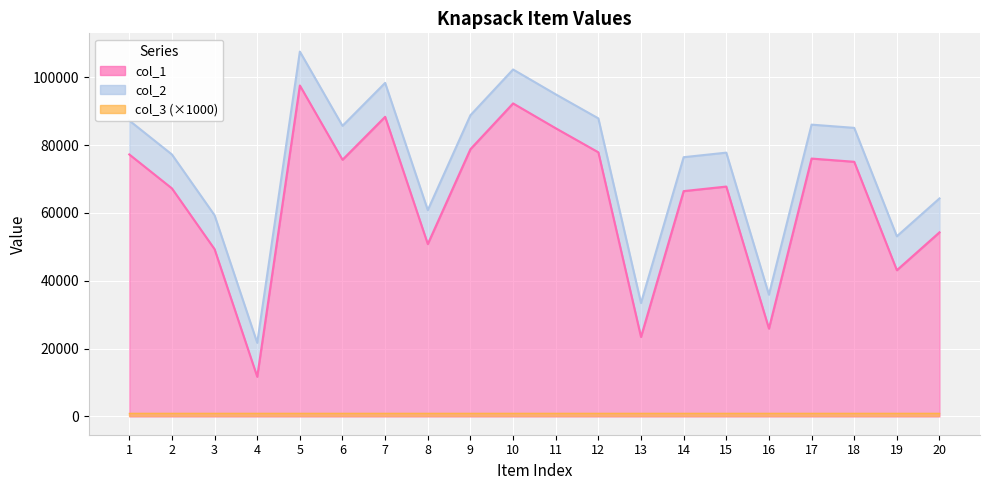

What is the difference between the maximum and minimum values in the col_1 series?

85865